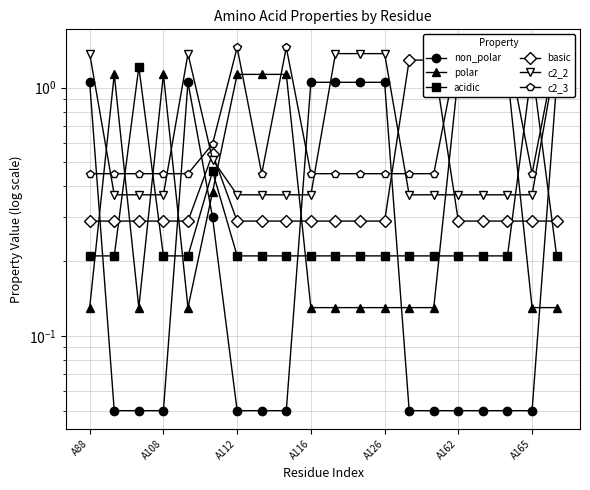

Reading right to left, what are all the values shown in this chart?

non_polar: 1.1	0.1	0.1	0.1	0.1	0.1	0.1	1.1	1.1	1.1	1.1	0.1	0.1	0.1	0.3	1.1	0.1	0.1	0.1	1.1
polar: 0.1	0.1	1.1	1.1	1.1	0.1	0.1	0.1	0.1	0.1	0.1	1.1	1.1	1.1	0.4	0.1	1.1	0.1	1.1	0.1
acidic: 0.2	1.2	0.2	0.2	0.2	0.2	0.2	0.2	0.2	0.2	0.2	0.2	0.2	0.2	0.5	0.2	0.2	1.2	0.2	0.2
basic: 0.3	0.3	0.3	0.3	0.3	1.3	1.3	0.3	0.3	0.3	0.3	0.3	0.3	0.3	0.5	0.3	0.3	0.3	0.3	0.3
c2_2: 1.4	0.4	0.4	0.4	0.4	0.4	0.4	1.4	1.4	1.4	0.4	0.4	0.4	0.4	0.5	1.4	0.4	0.4	0.4	1.4
c2_3: 1.4	0.5	1.4	1.4	1.4	0.5	0.5	0.5	0.5	0.5	0.5	1.4	0.5	1.4	0.6	0.5	0.5	0.5	0.5	0.5